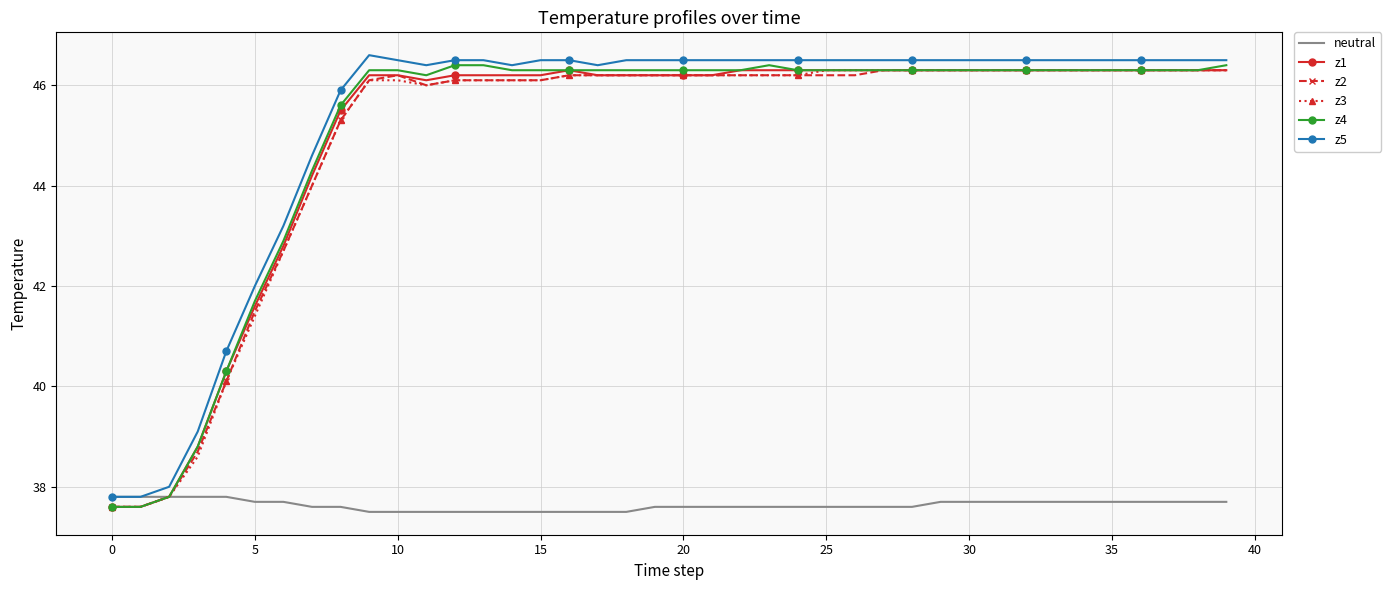

What is the minimum value shown in the chart?

37.5